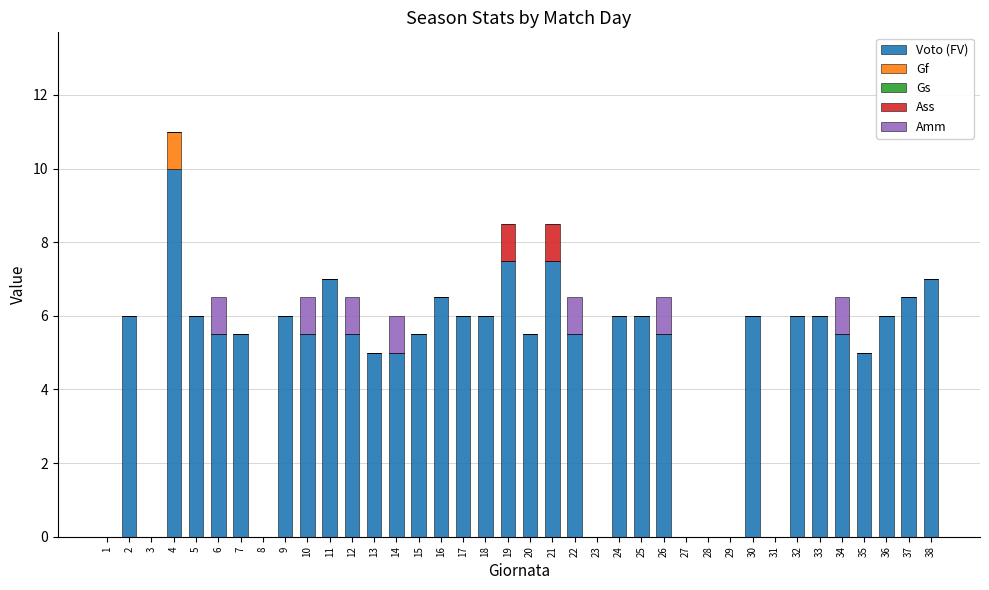

What is the maximum value for Voto (FV)?

10.0